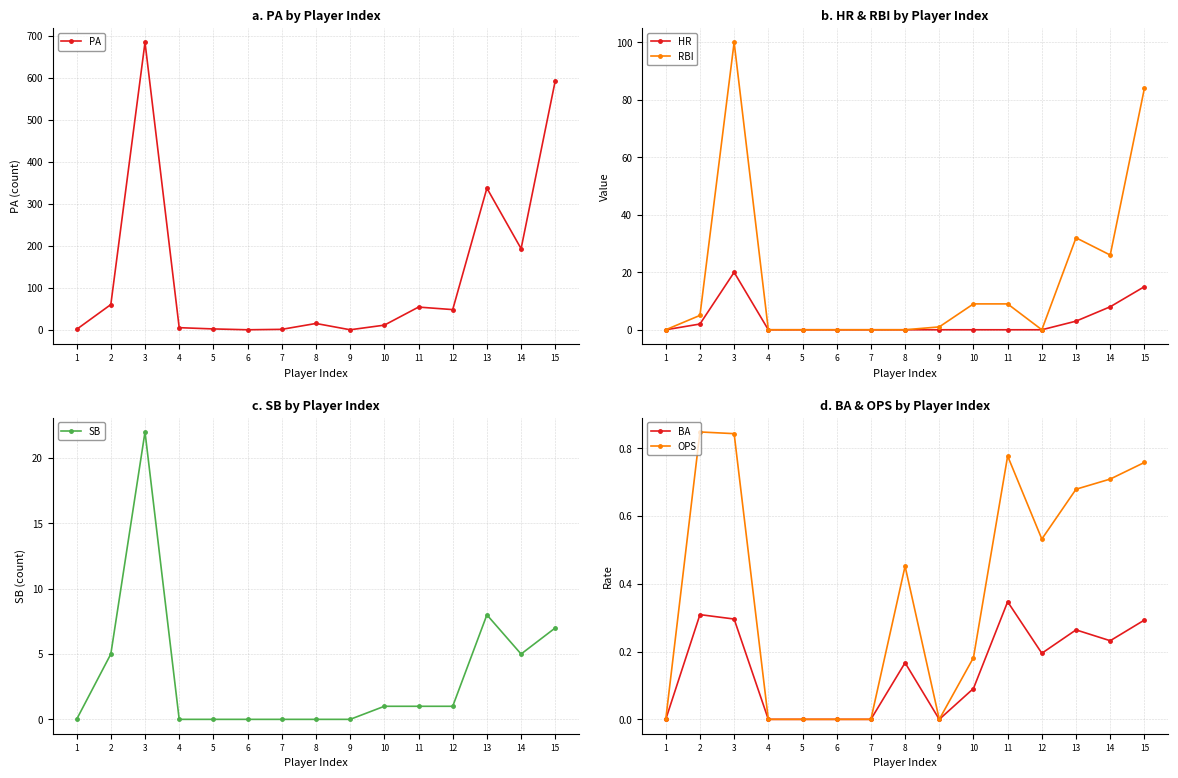

Is it true that SB equals -15.0 at 1?

False